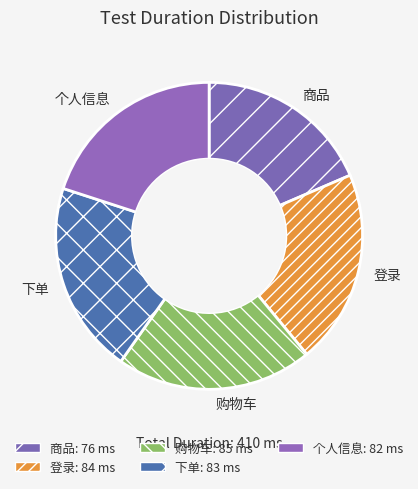

Does 登录 account for over 50% of the chart?

No